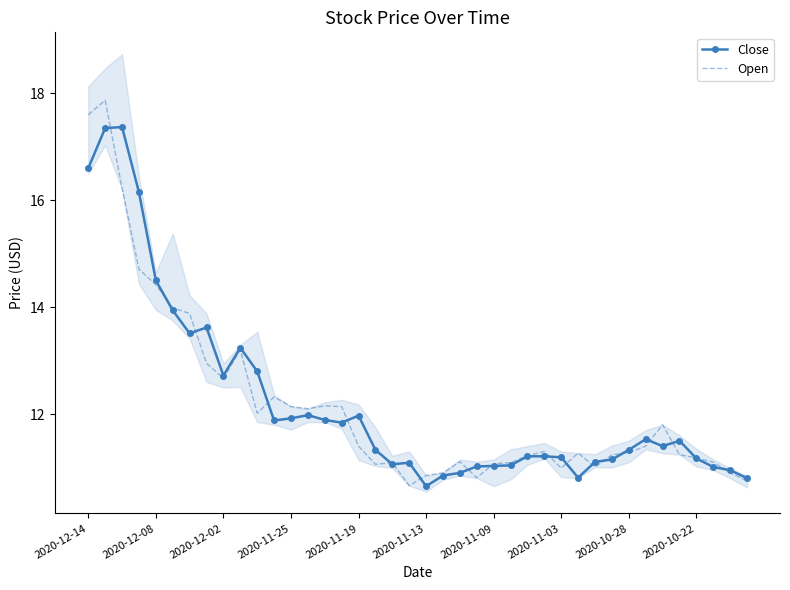

Reading right to left, transcribe all the data shown in this chart.

Close: 10.8	10.9	11.0	11.2	11.5	11.4	11.5	11.3	11.2	11.1	10.8	11.2	11.2	11.2	11.0	11.0	11.0	10.9	10.8	10.7	11.1	11.1	11.3	12.0	11.8	11.9	12.0	11.9	11.9	12.8	13.2	12.7	13.6	13.5	13.9	14.5	16.1	17.4	17.4	16.6
Open: 10.8	10.9	11.1	11.2	11.2	11.8	11.4	11.3	11.2	11.0	11.3	11.0	11.3	11.2	11.1	11.1	10.8	11.1	10.9	10.8	10.7	11.1	11.1	11.4	12.1	12.2	12.1	12.1	12.3	12.0	13.2	12.7	12.9	13.9	14.0	14.4	14.7	16.2	17.9	17.6